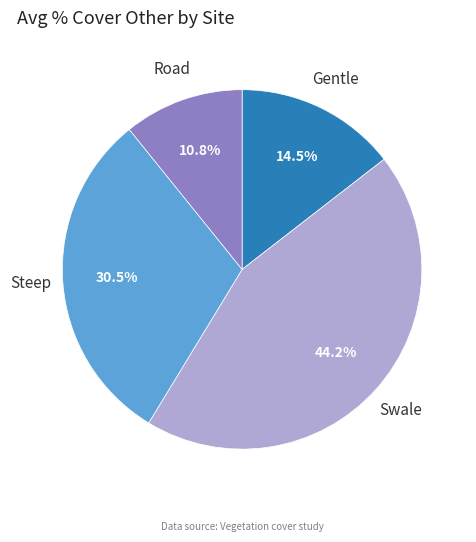

What is the ratio of the value at Swale to the value at Steep?

1.4